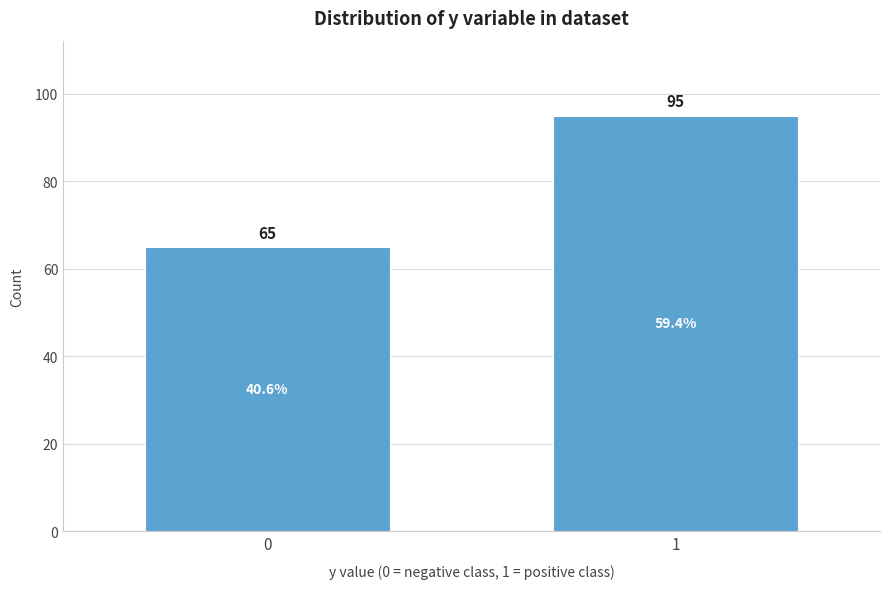

Reading left to right, transcribe all the data shown in this chart.

0=65	1=95